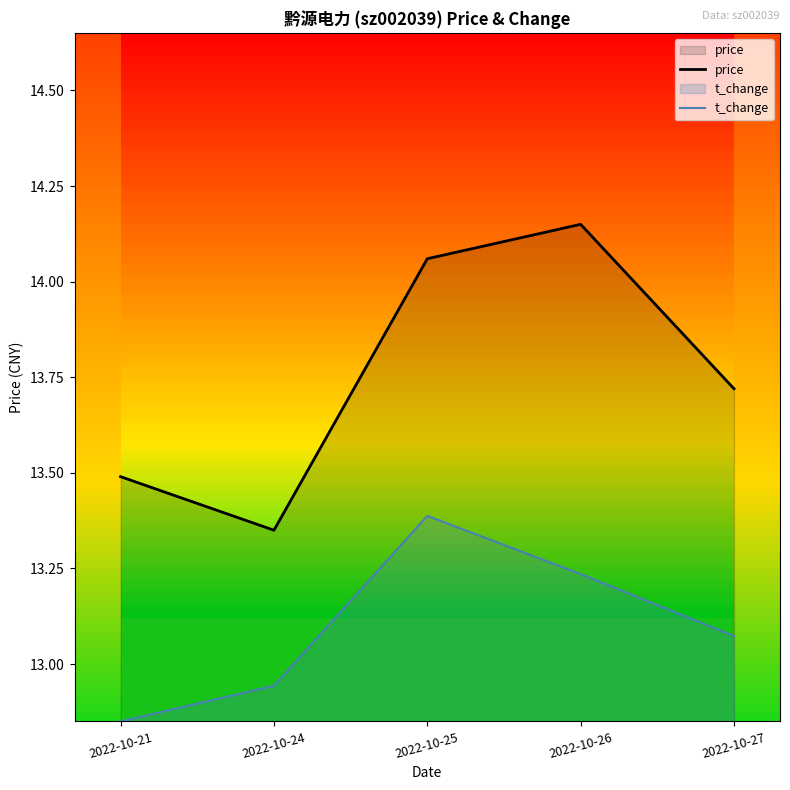

At which category is the sum across all series the highest?

2022-10-25